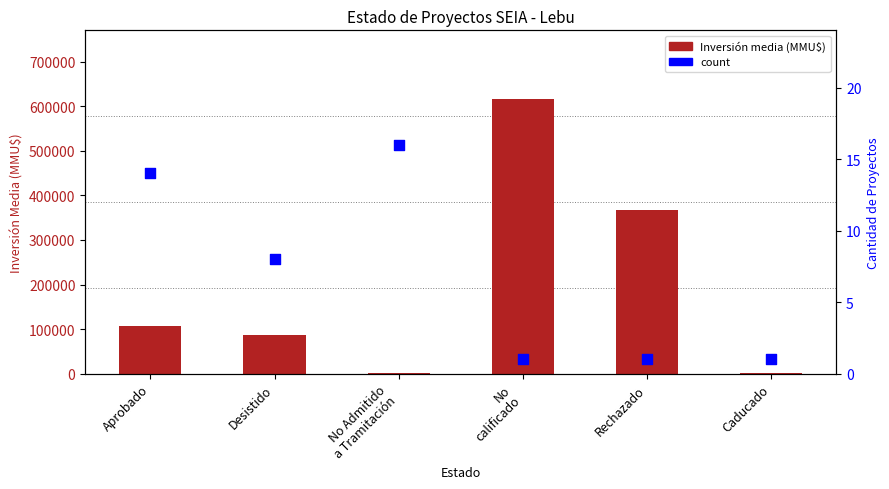

Is the value of count at Desistido greater than the value of Inversión media (MMU$) at No Admitido
a Tramitación?

No